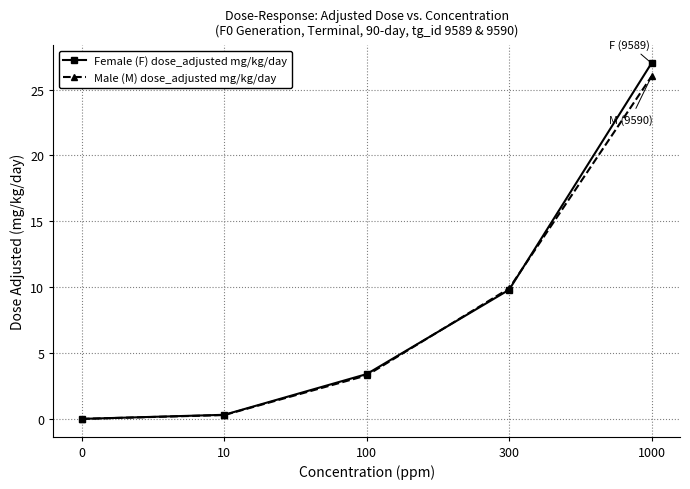

What is the average value of the Male (M) dose_adjusted mg/kg/day series?

7.9